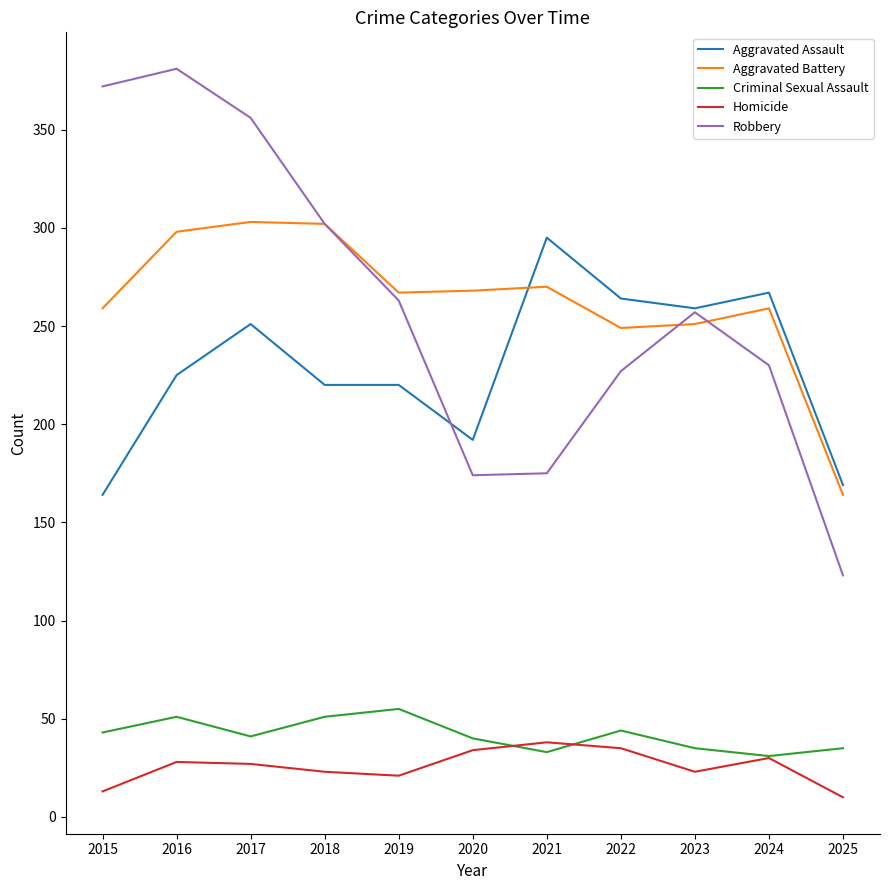

What is the difference between the second highest and minimum values in the Homicide series?

25